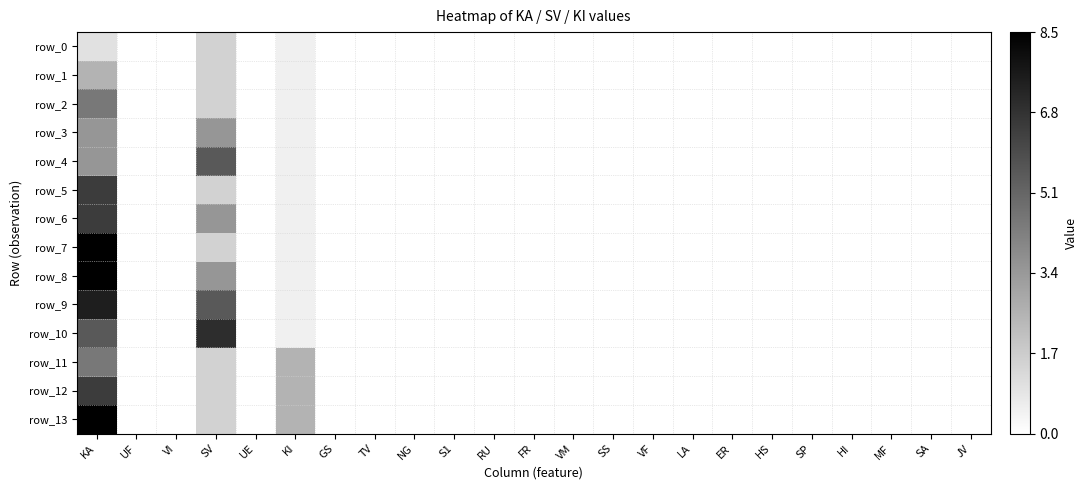

Rank the series by their maximum value, from lowest to highest.

row_0, row_1, row_3, row_2, row_11, row_4, row_5, row_6, row_12, row_10, row_9, row_7, row_8, row_13